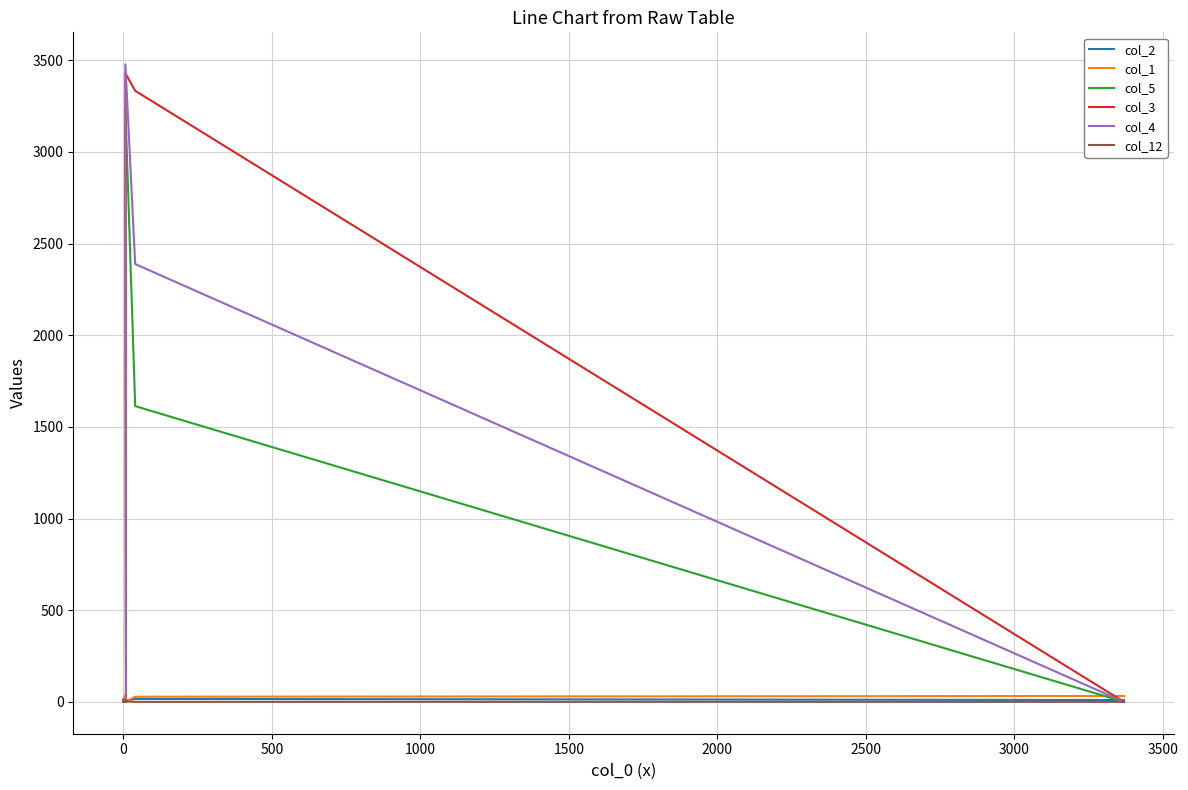

What are all the series names shown in the legend?

col_2, col_1, col_5, col_3, col_4, col_12